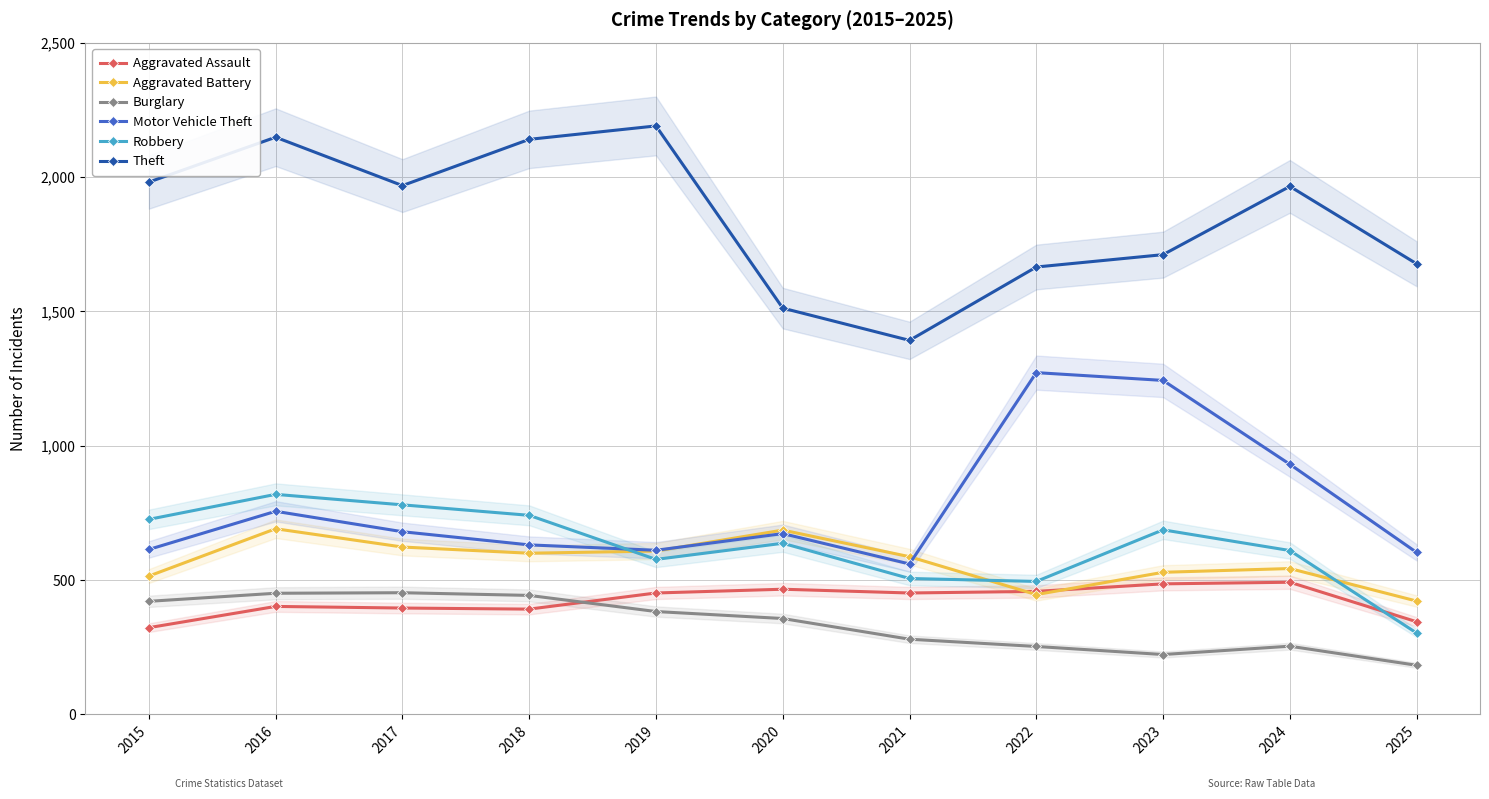

How many categories are shown in the chart?

11